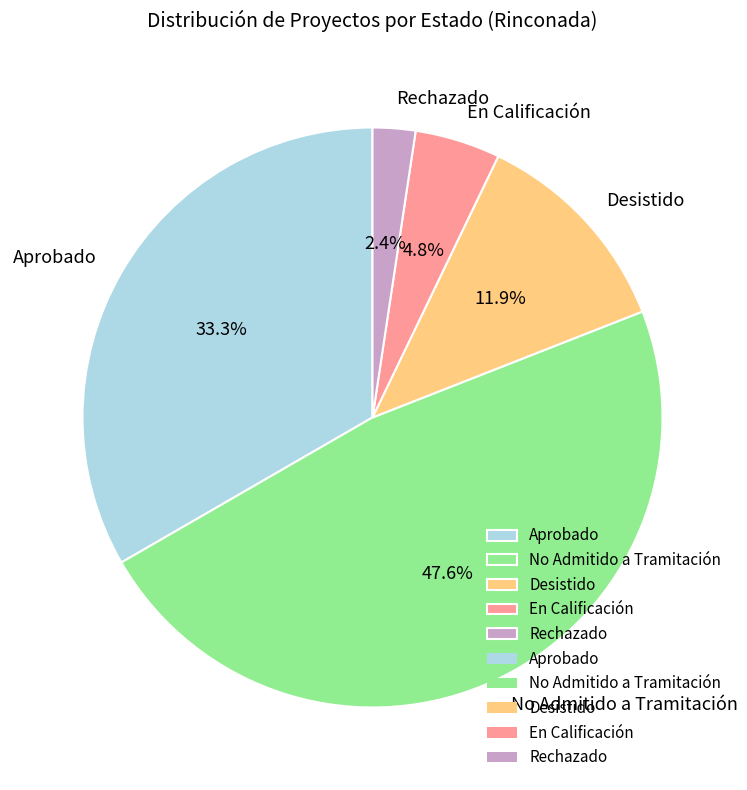

To the nearest percent, what is the difference between the largest and smallest slice percentages?

45%